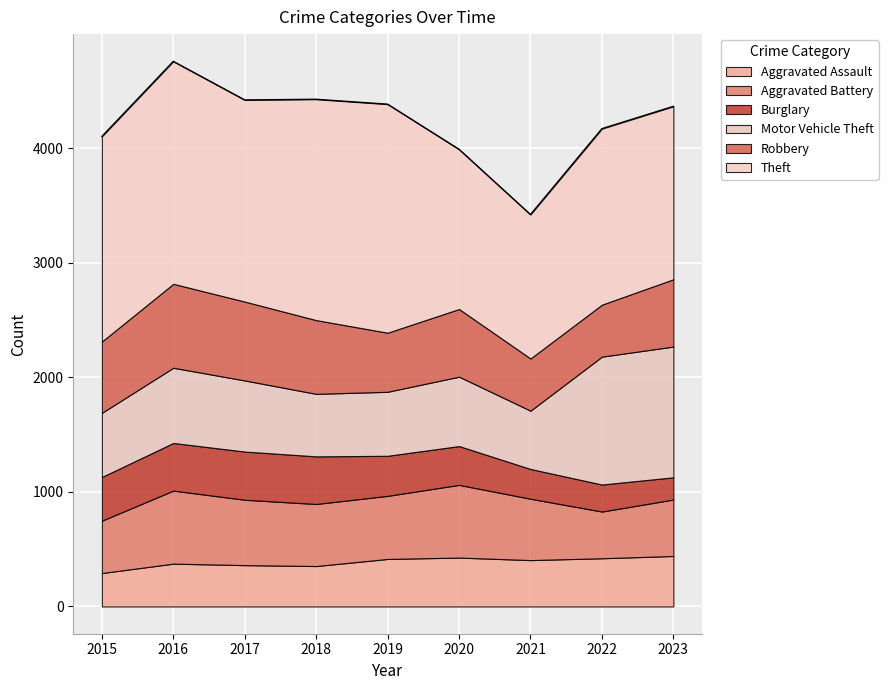

What are all the series names shown in the legend?

Aggravated Assault, Aggravated Battery, Burglary, Motor Vehicle Theft, Robbery, Theft